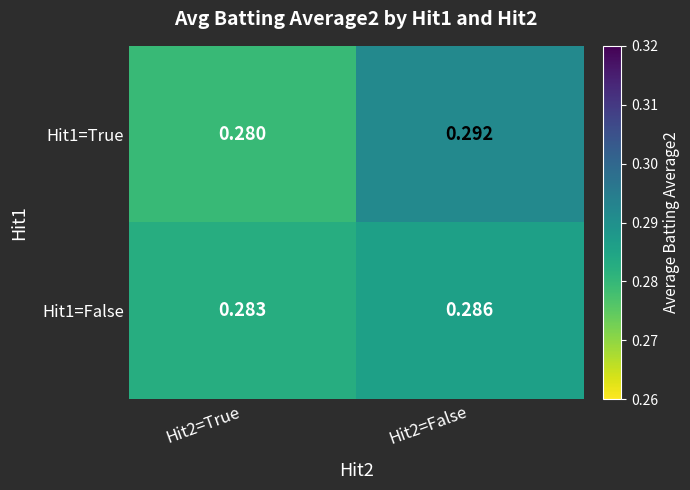

Is the value of Hit1=False at Hit2=True greater than the value of Hit1=True at Hit2=True?

Yes